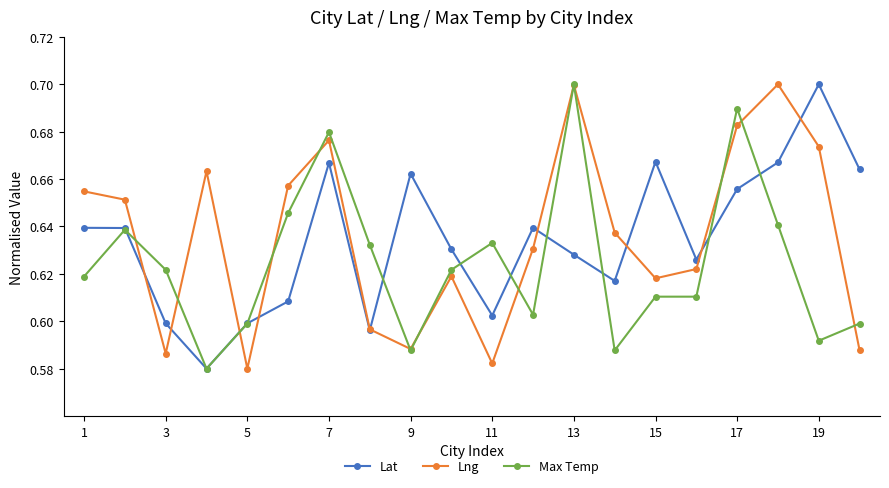

In Lat, how many points are lower than both neighbors (excluding endpoints)?

5